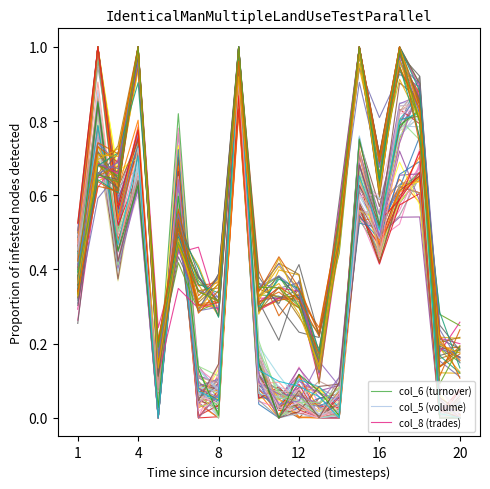

True or false: col_5 (volume) and col_6 (turnover) intersect in this chart.

True